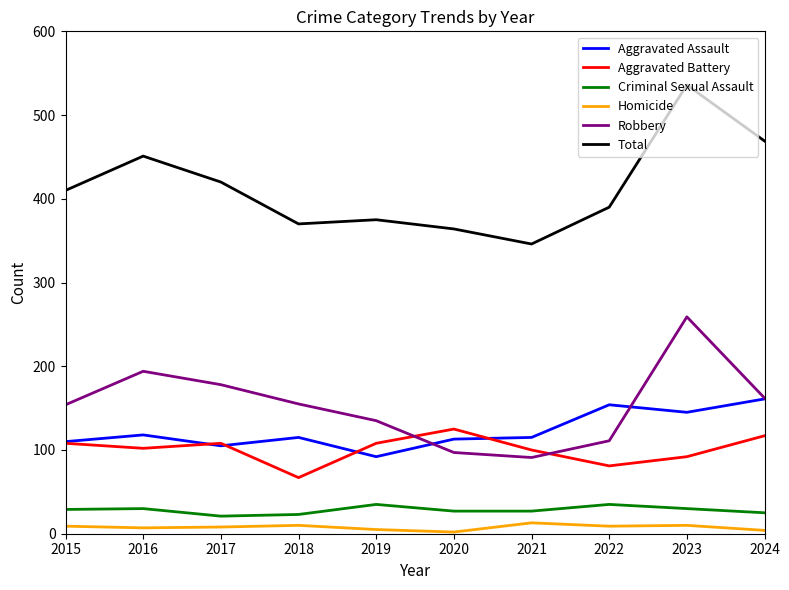

True or false: Criminal Sexual Assault has a value of 27 at 2021.

True